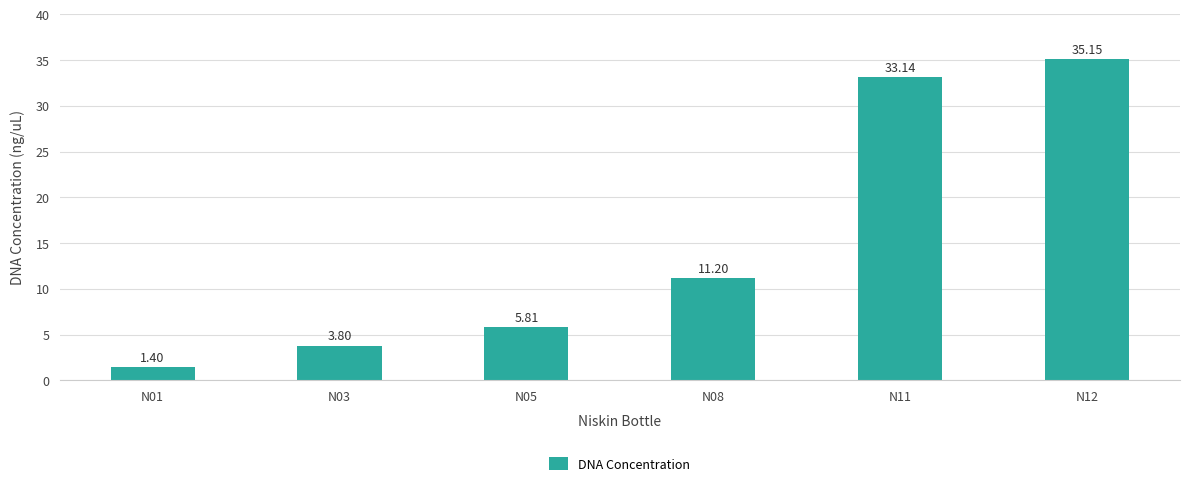

What is the difference between the second highest and minimum values?

31.7